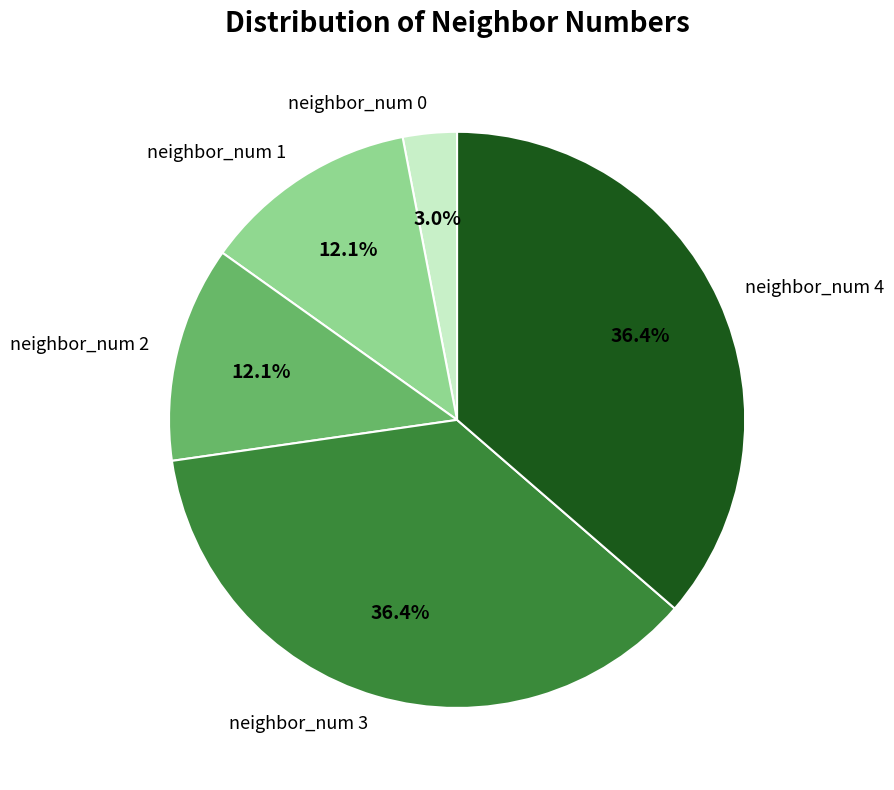

How many segments does this pie chart have?

5